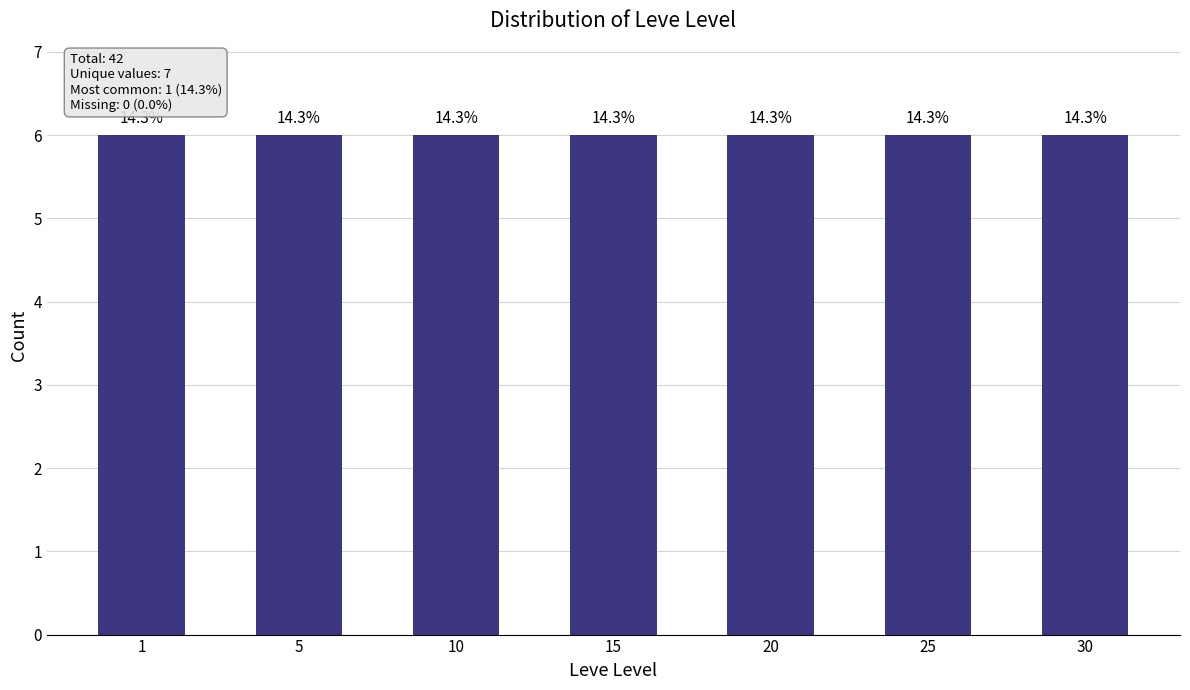

Which label corresponds to the smallest value in the chart?

5